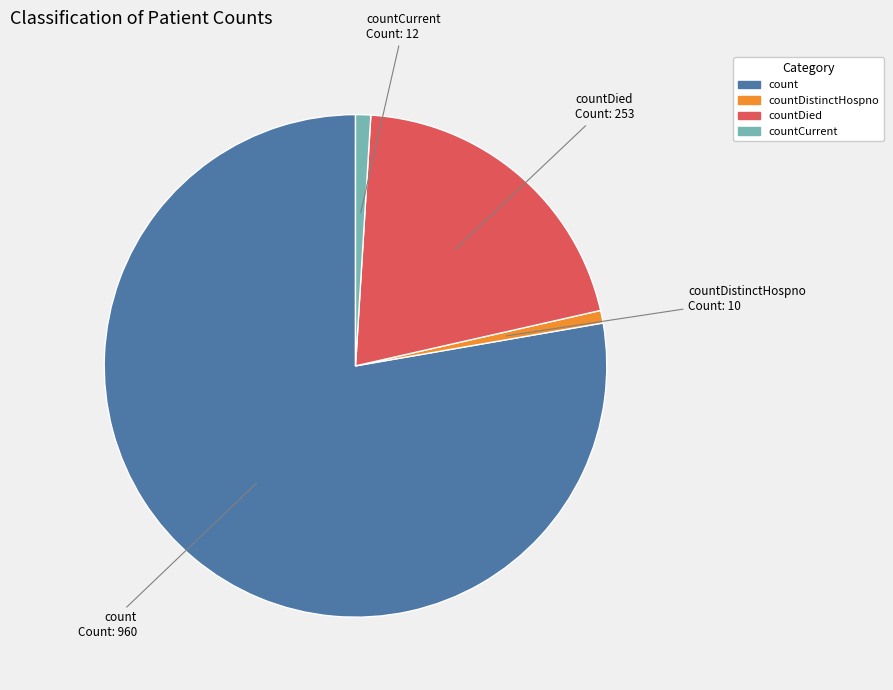

Is there any slice that represents more than half of the pie?

Yes